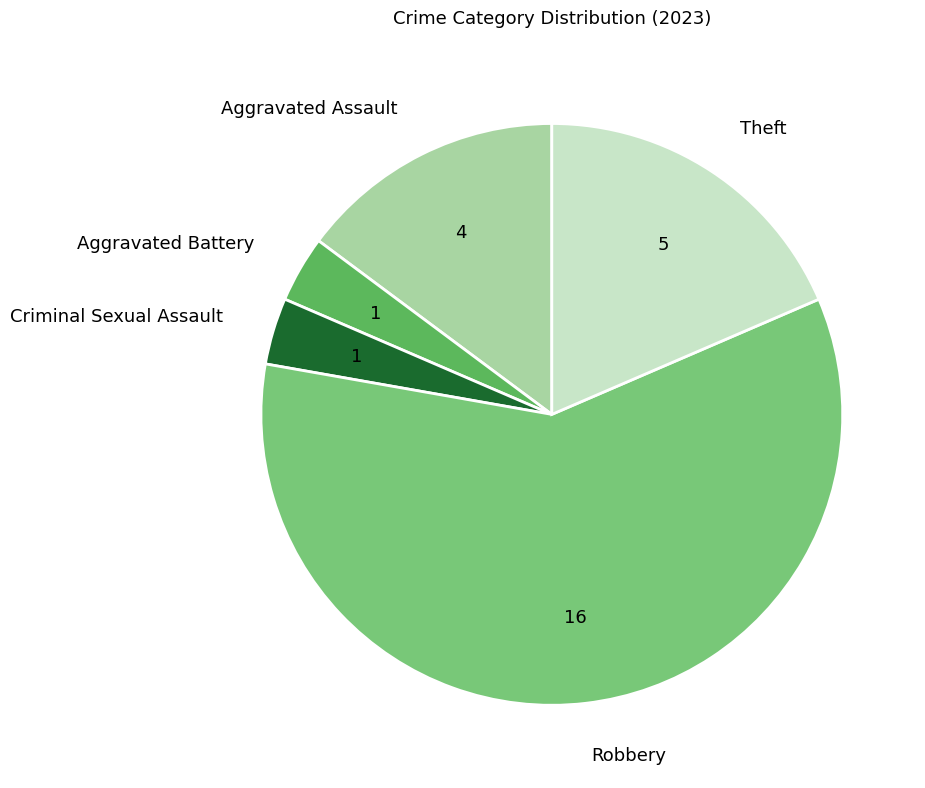

Combined, do Aggravated Battery and Aggravated Assault account for over 50%?

No